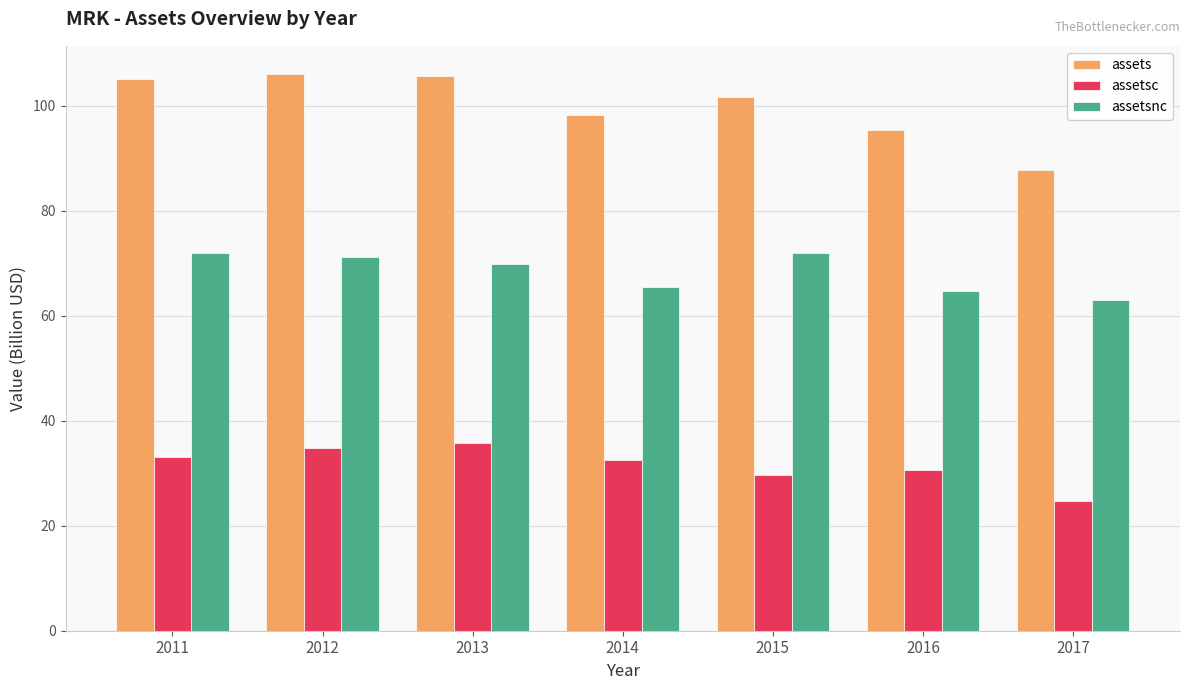

How many series are shown in this chart?

3